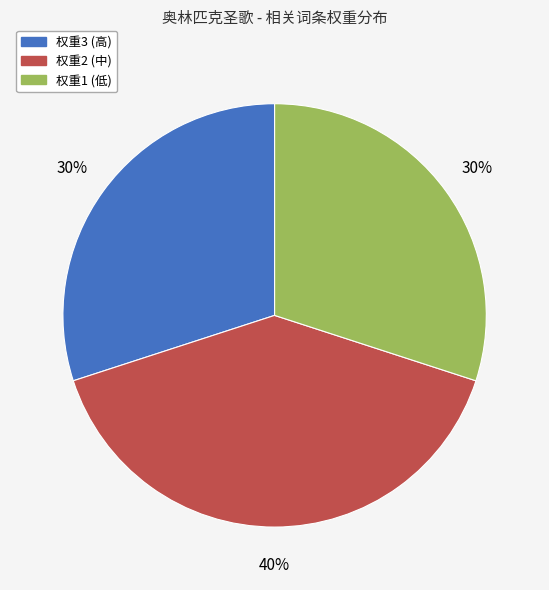

To the nearest percent, what is the difference between the largest and smallest slice percentages?

10%